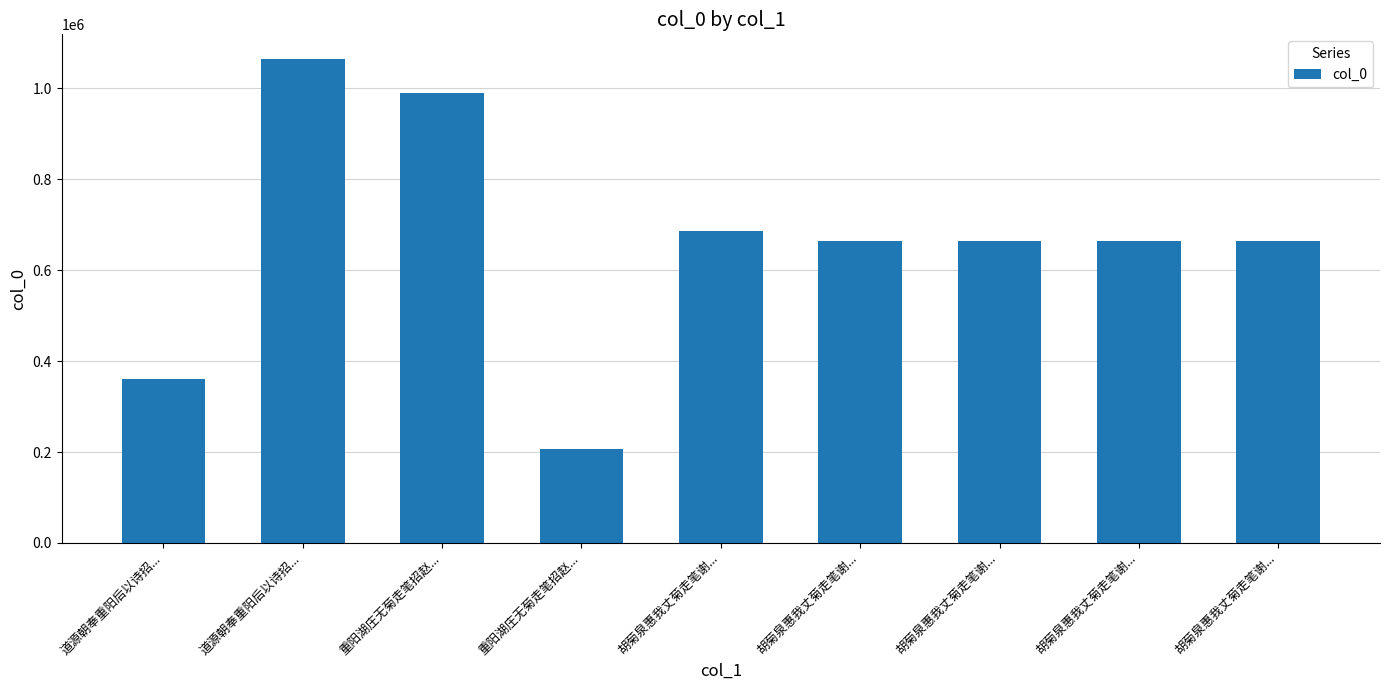

List the labels in order of value, largest first.

道源朝奉重阳后以诗招..., 重阳湖庄无菊走笔招赵..., 胡菊泉惠我丈菊走笔谢..., 胡菊泉惠我丈菊走笔谢..., 胡菊泉惠我丈菊走笔谢..., 胡菊泉惠我丈菊走笔谢..., 胡菊泉惠我丈菊走笔谢..., 道源朝奉重阳后以诗招..., 重阳湖庄无菊走笔招赵...